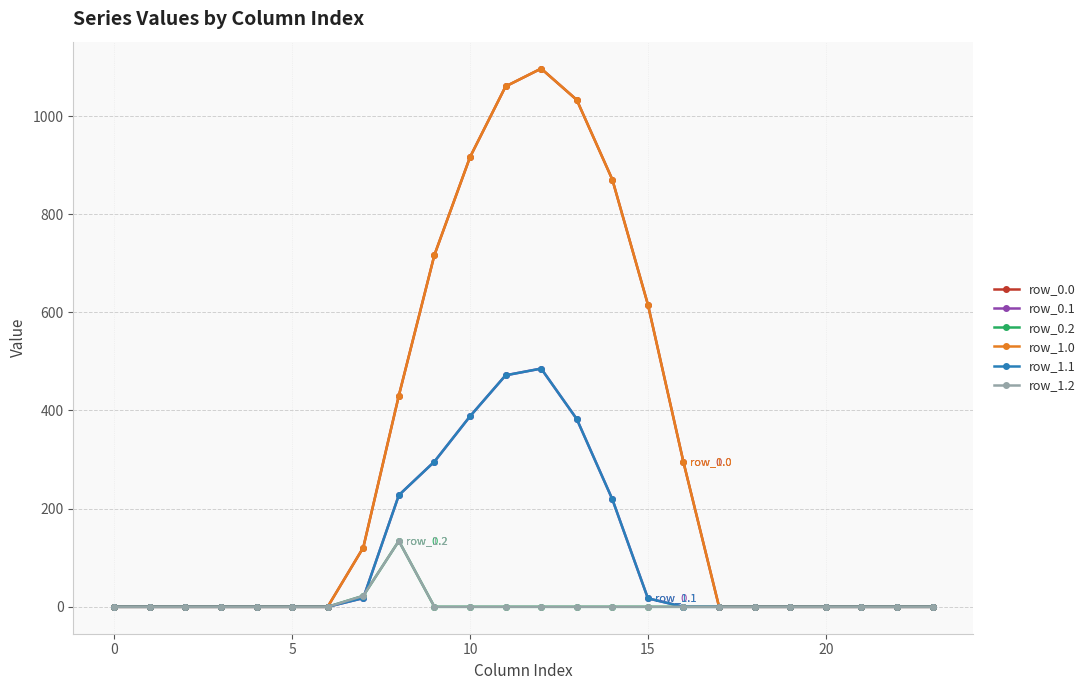

Does the chart have visible grid lines?

Yes